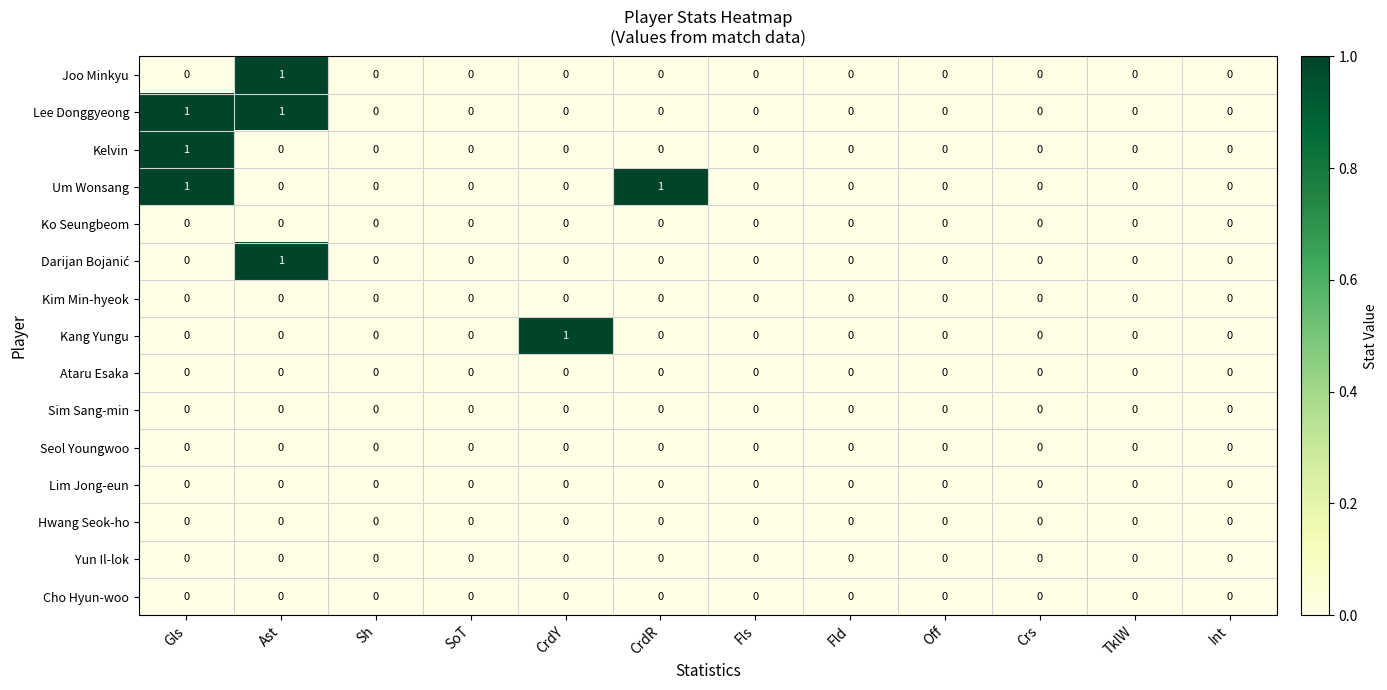

What is the total value across all series at Ast?

3